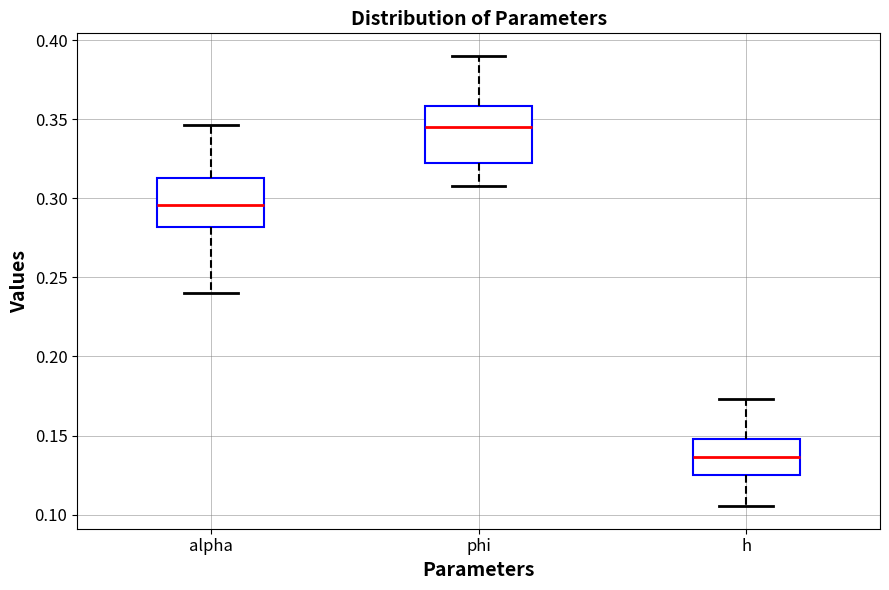

Reading left to right, read every box against the y-axis: the position of its median line, the range the box covers, and the ends of its whiskers. The values are not printed on the chart, so give them approximately, as read against the axis.

alpha: median 0.295, box 0.280 to 0.315, whiskers 0.240 to 0.345
phi: median 0.345, box 0.320 to 0.360, whiskers 0.310 to 0.390
h: median 0.135, box 0.125 to 0.150, whiskers 0.105 to 0.175